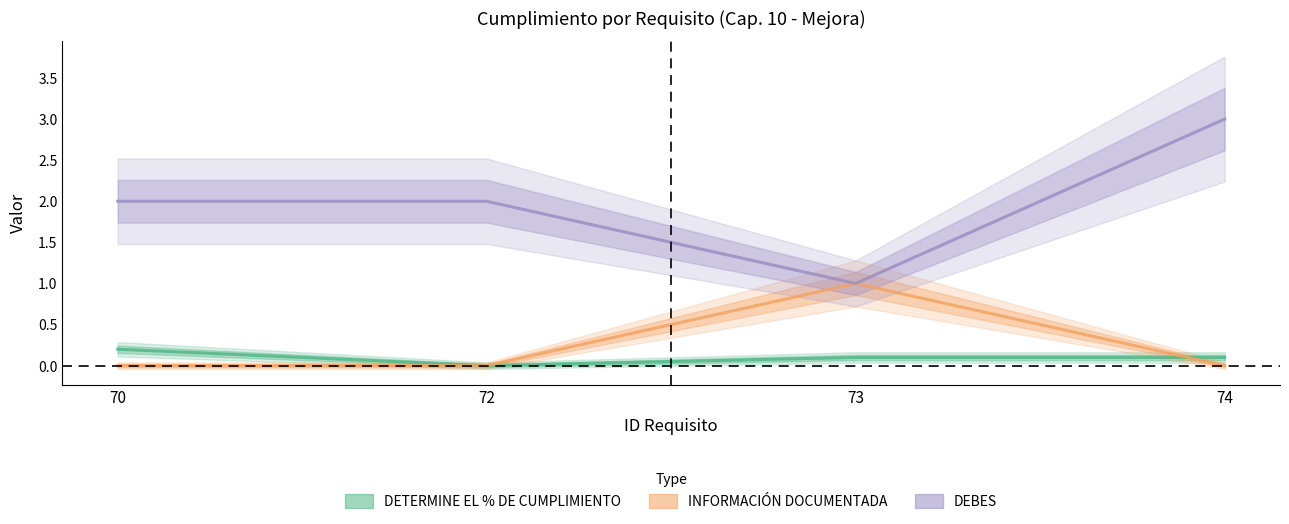

Reading right to left, what are all the values shown in this chart?

DETERMINE EL % DE CUMPLIMIENTO: 74=0.1	73=0.1	72=0.0	70=0.2
INFORMACIÓN DOCUMENTADA: 74=0.0	73=1.0	72=0.0	70=0.0
DEBES: 74=3.0	73=1.0	72=2.0	70=2.0